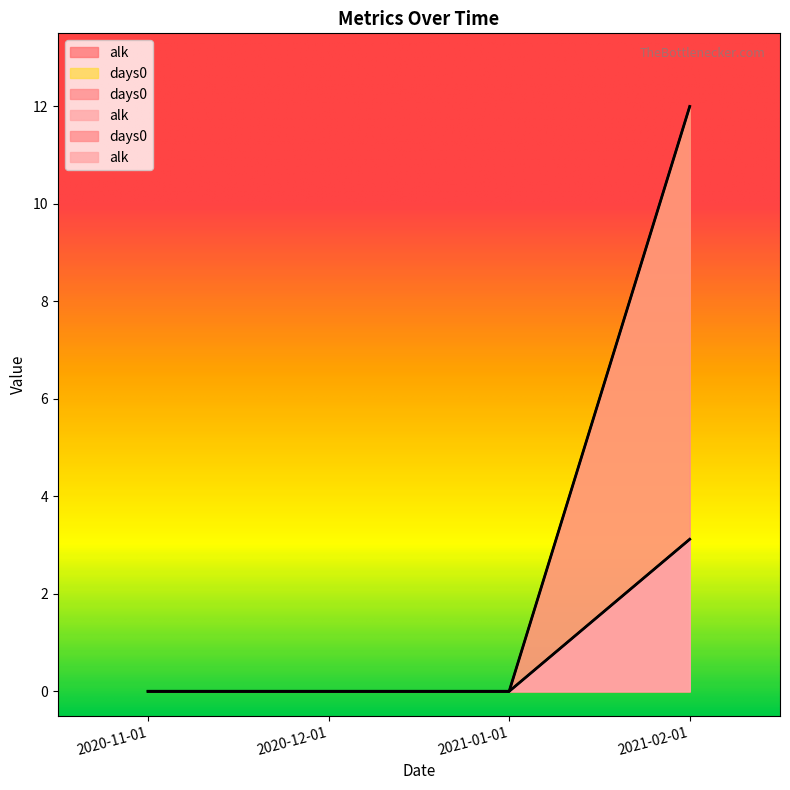

What is the label of the 2nd point from the left?

2020-12-01